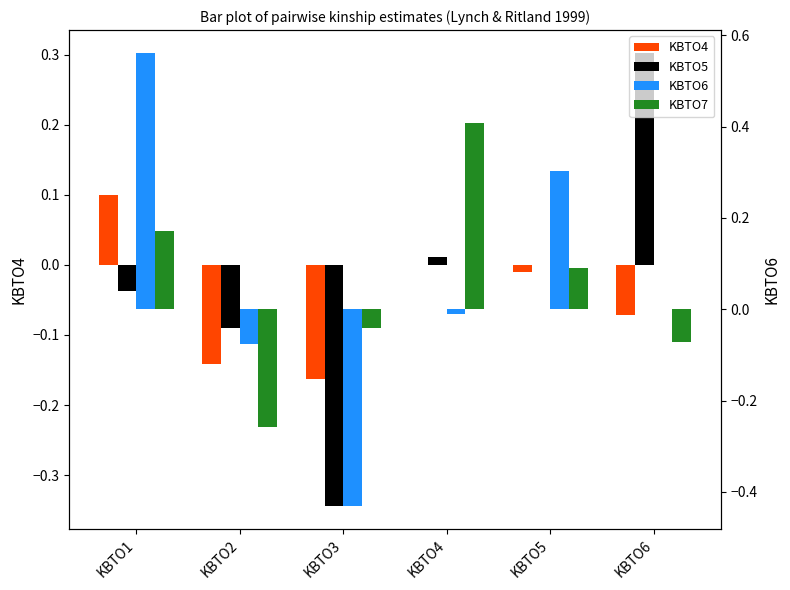

Does the chart contain stacked bars?

No